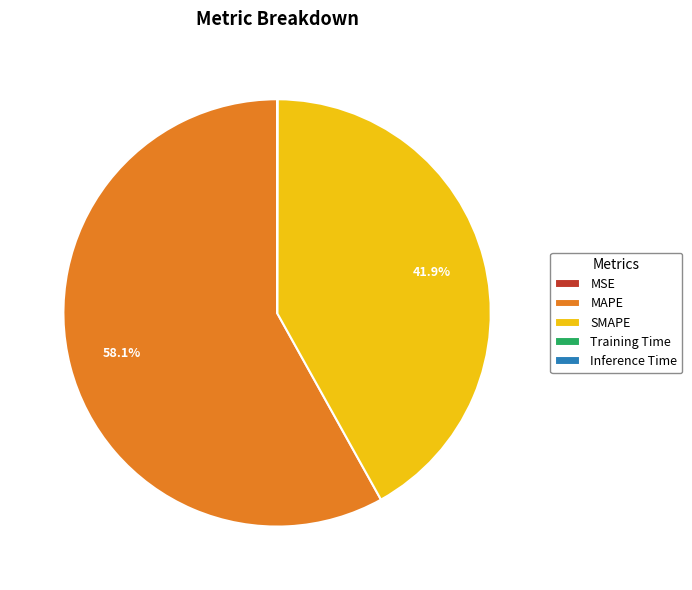

Do MAPE and SMAPE together represent more than half of the pie?

Yes